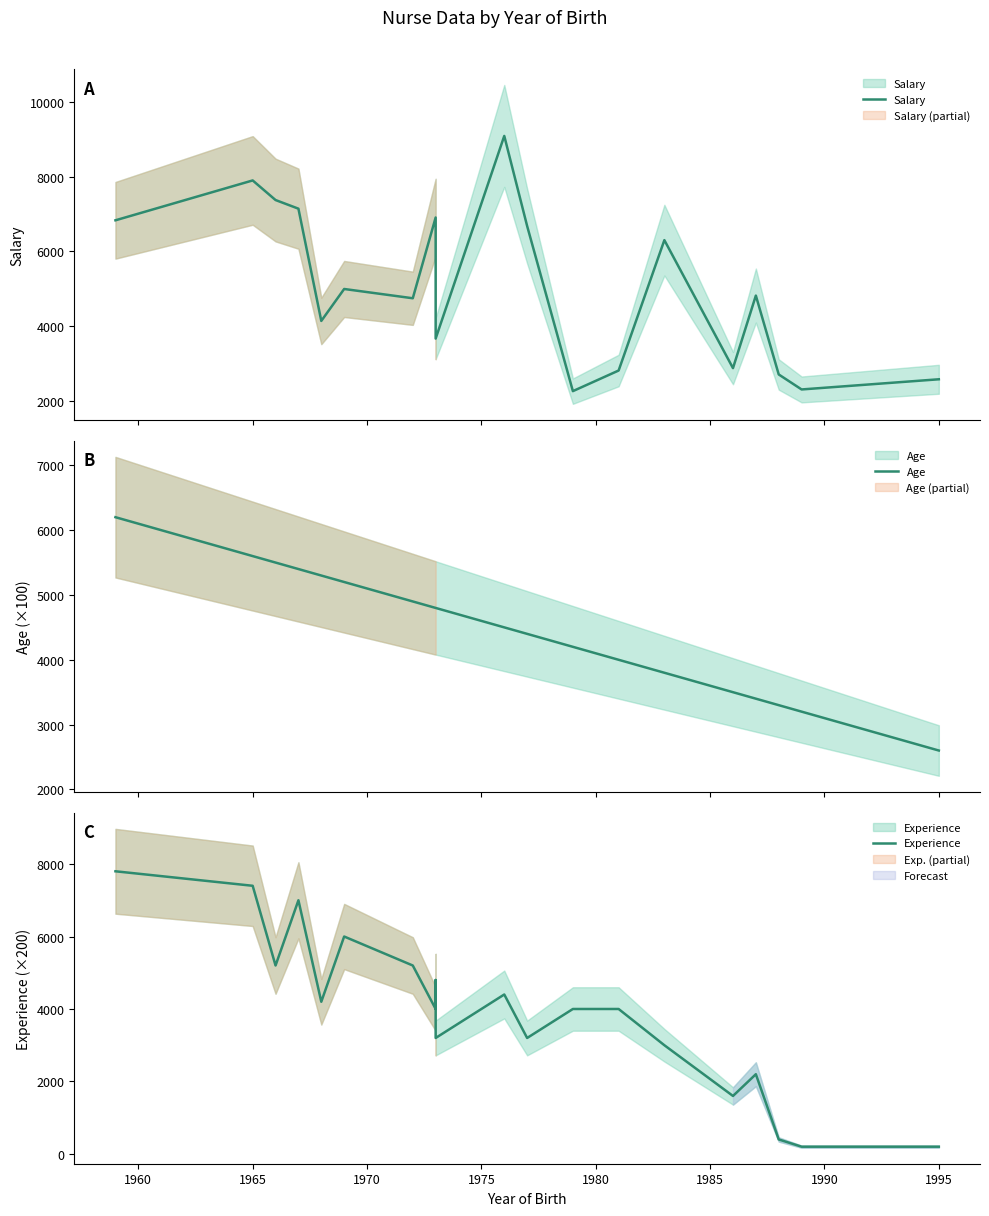

True or false: Age and Salary cross at least once.

True